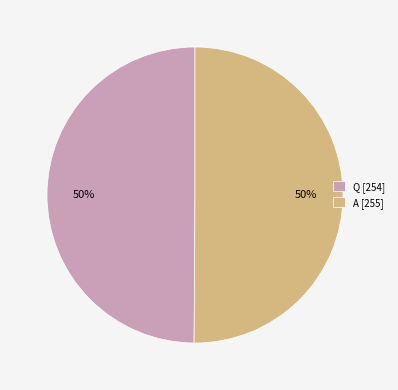

What percentage is the Q slice, to the nearest percent?

50%